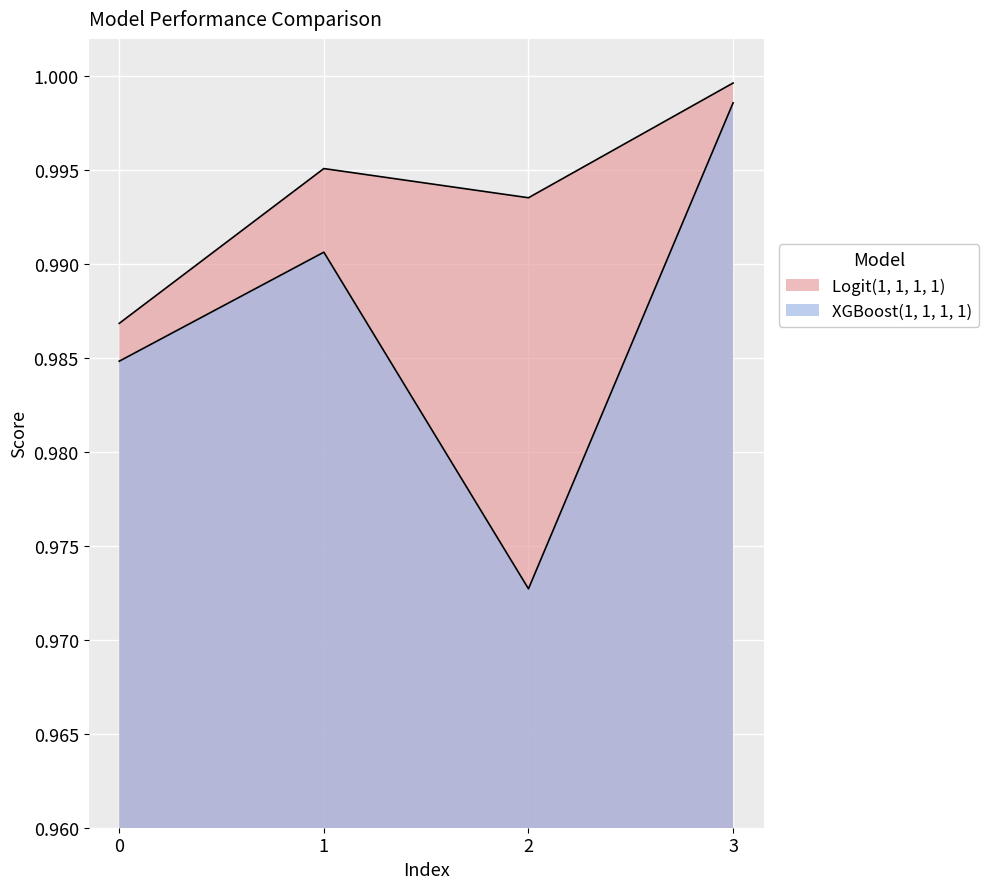

List the labels in order of Logit(1, 1, 1, 1) value, smallest first.

0, 2, 1, 3